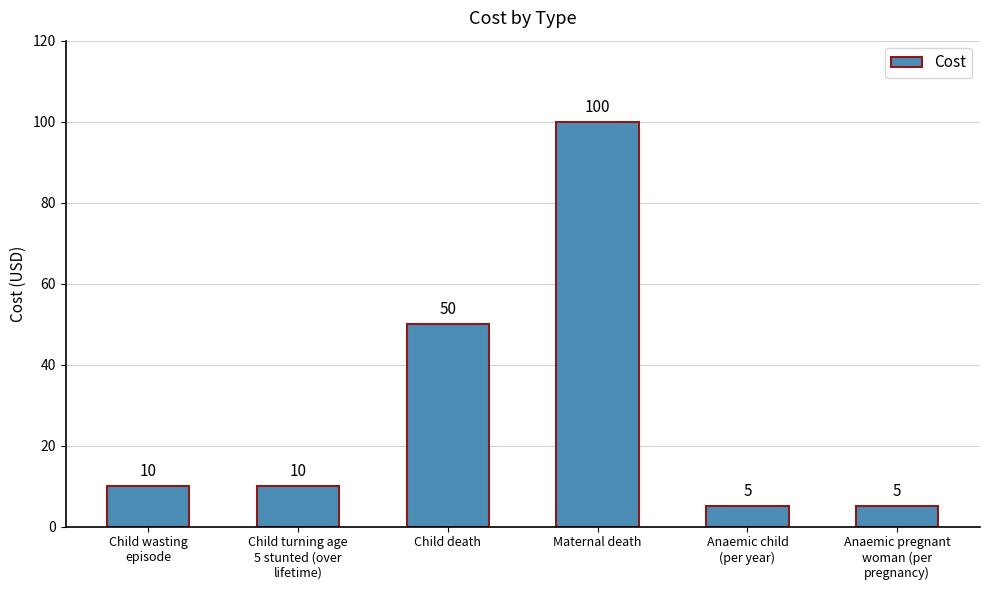

What is the ratio of the value at Child wasting
episode to the value at Anaemic child
(per year)?

2.0